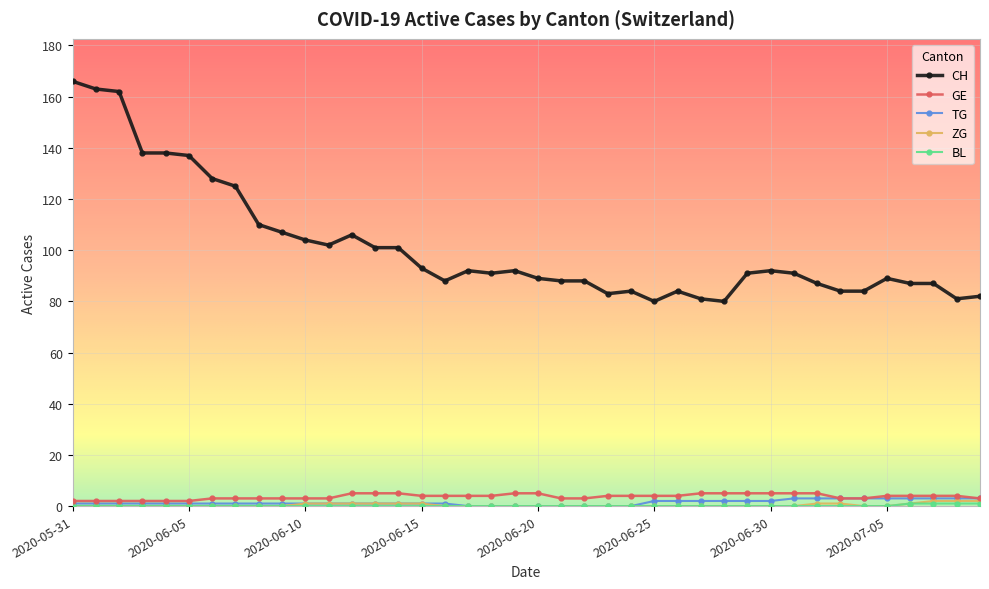

Which series has the widest spread of values?

CH